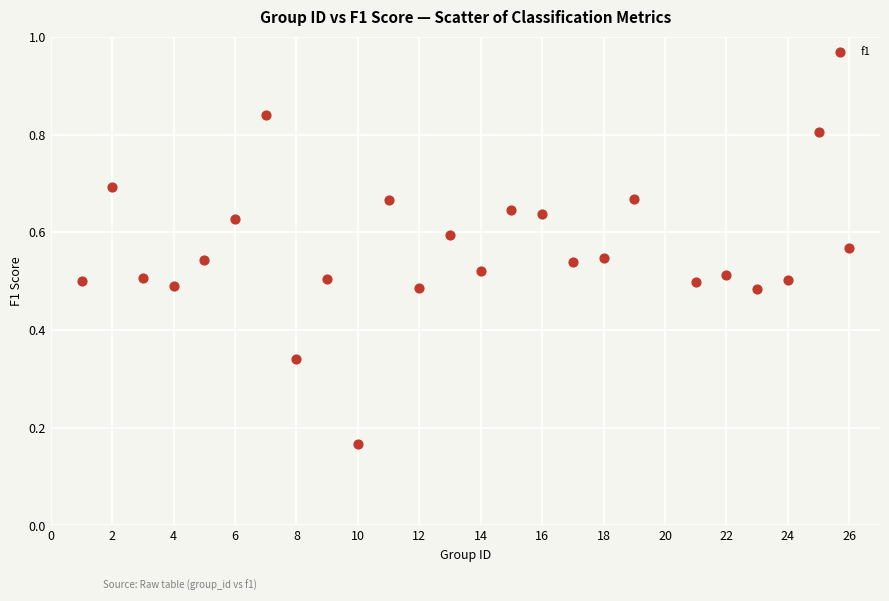

What is the range of X values (max minus min)?

25.0